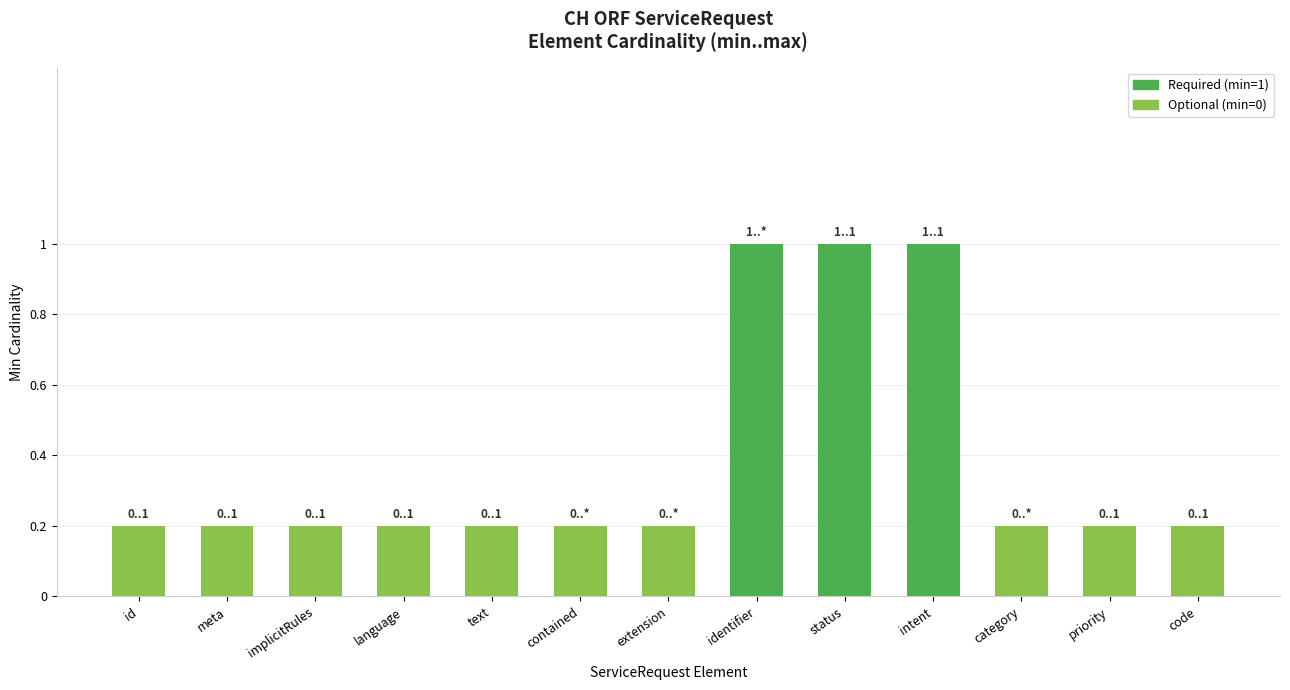

What value does the data have at implicitRules?

0.2